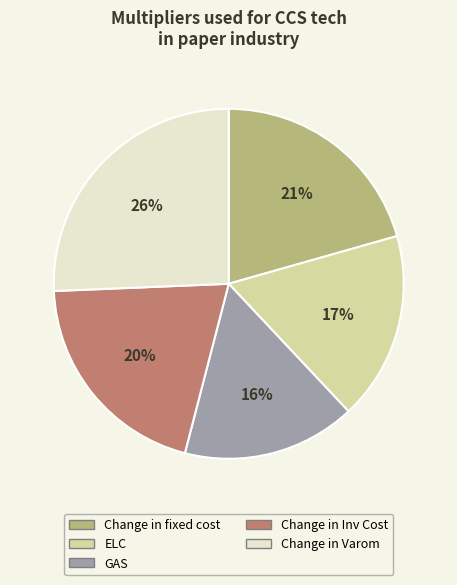

To the nearest percent, what portion does GAS represent?

16%